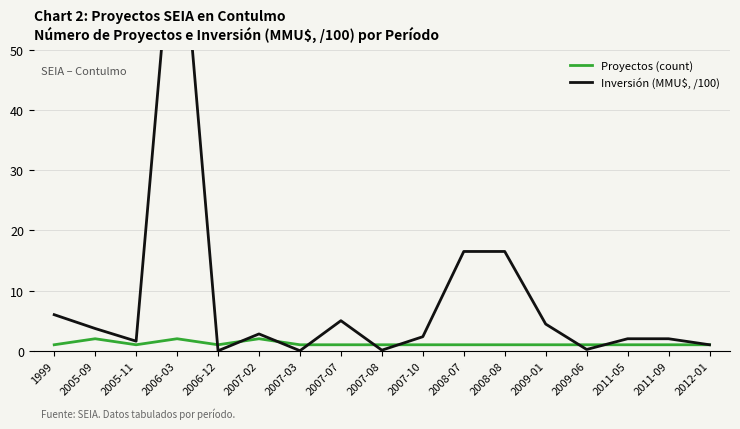

What position from the right is 2007-10?

8